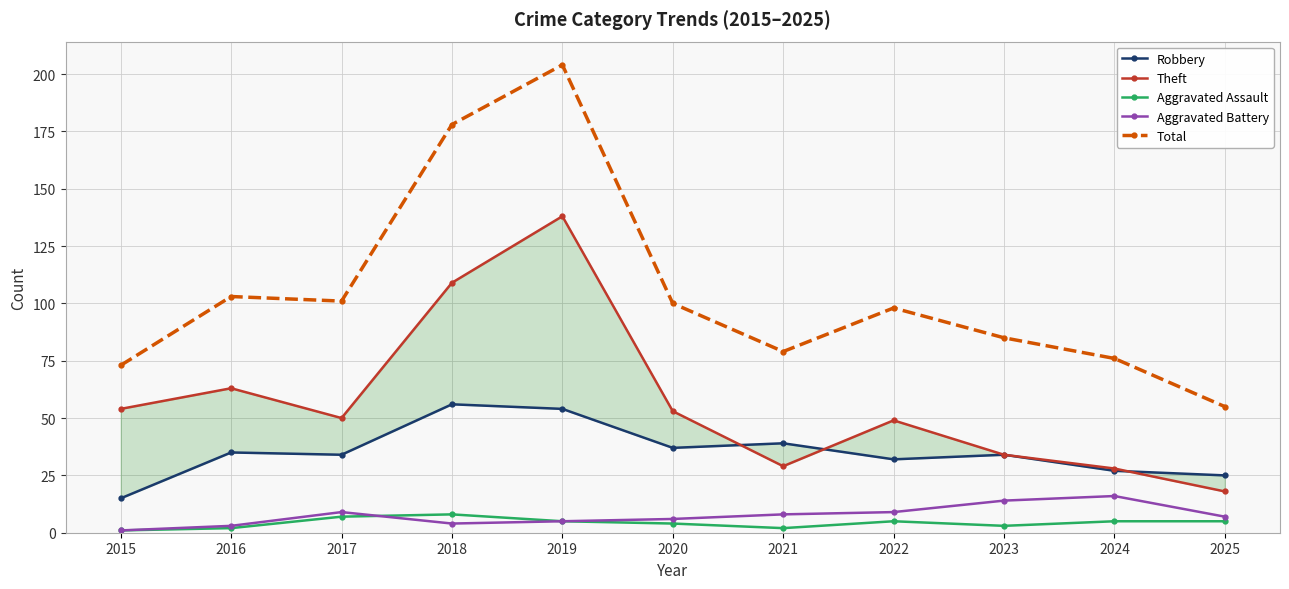

What are all the series names shown in the legend?

Robbery, Theft, Aggravated Assault, Aggravated Battery, Total